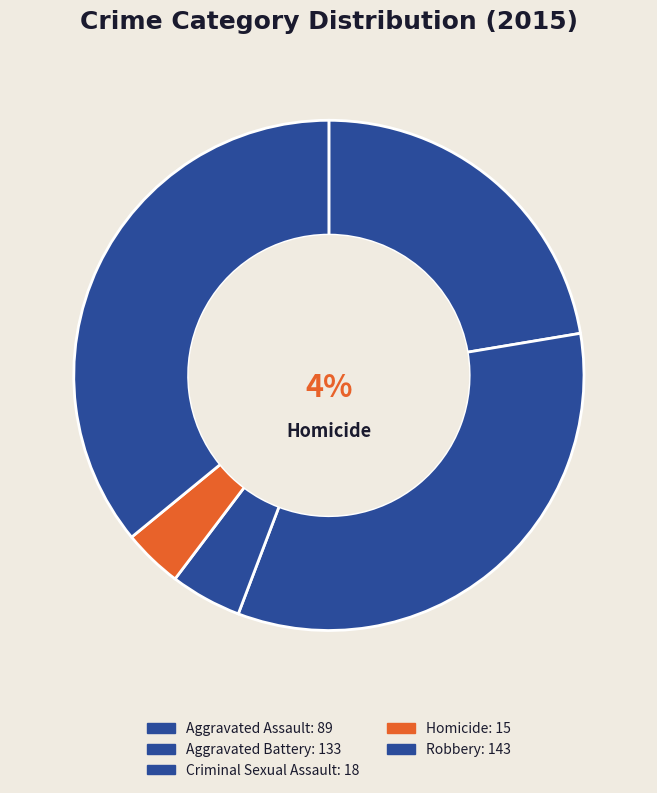

Does Homicide account for over 50% of the chart?

No